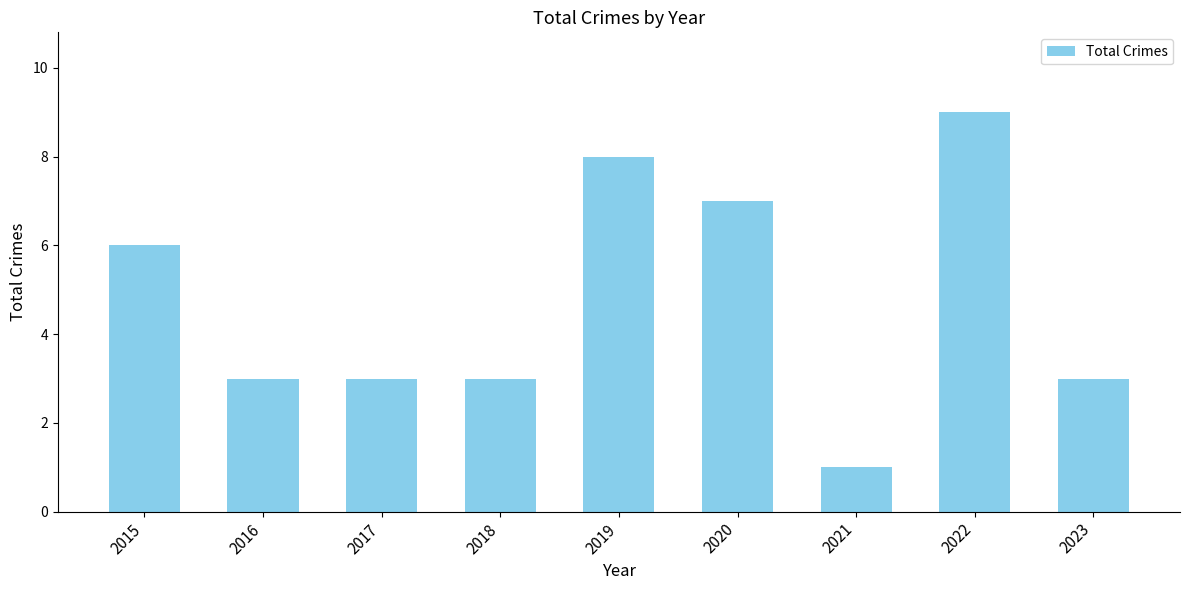

What is the value of the 1st bar from the left?

6